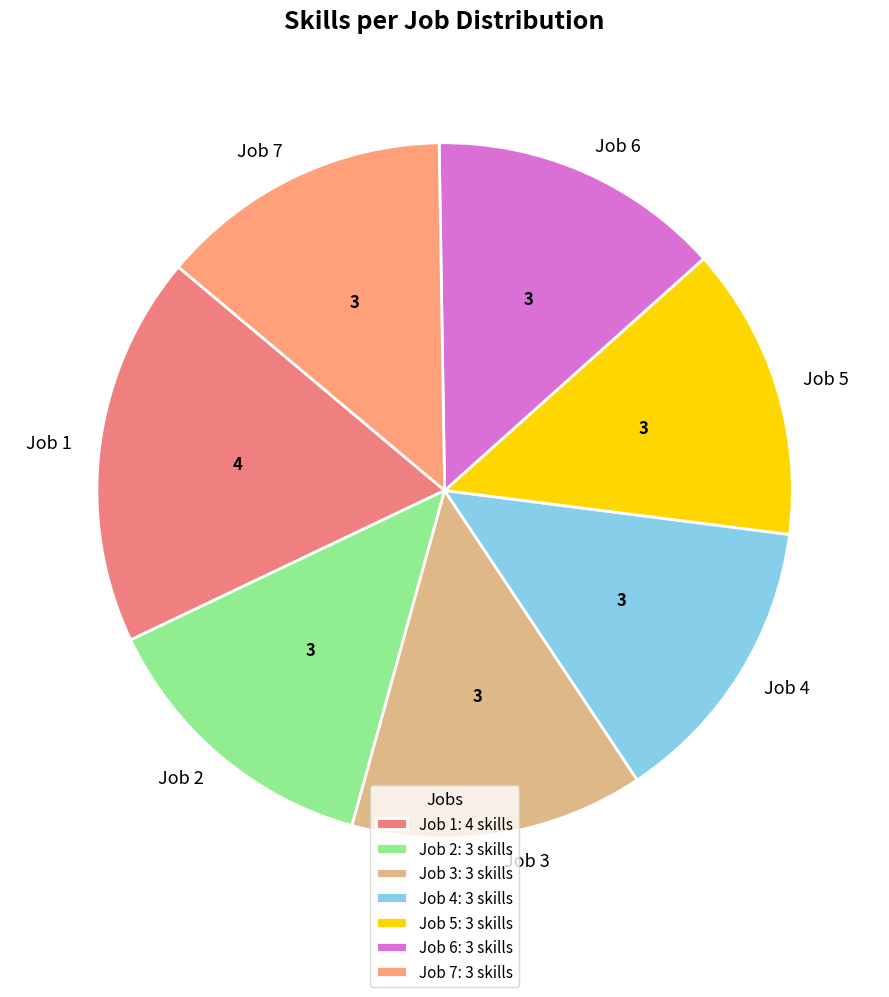

Approximately how many times larger is the value at Job 2 compared to Job 1?

0.8